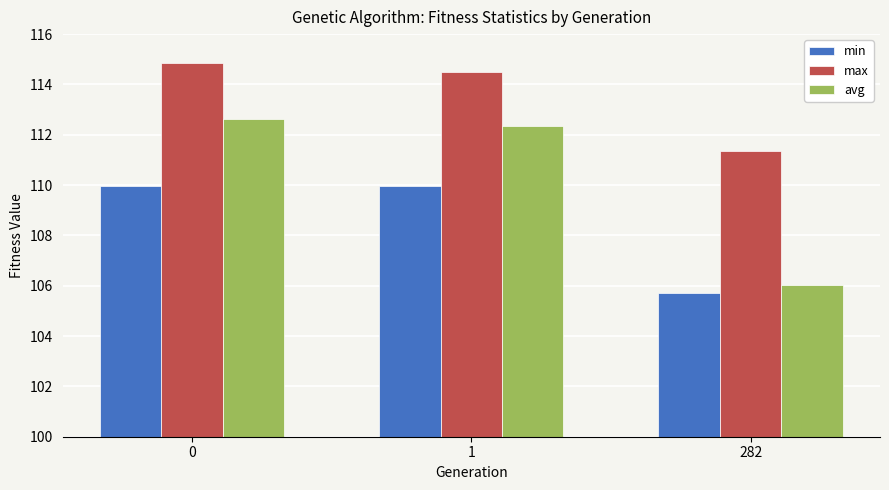

What is the minimum value for min?

105.7